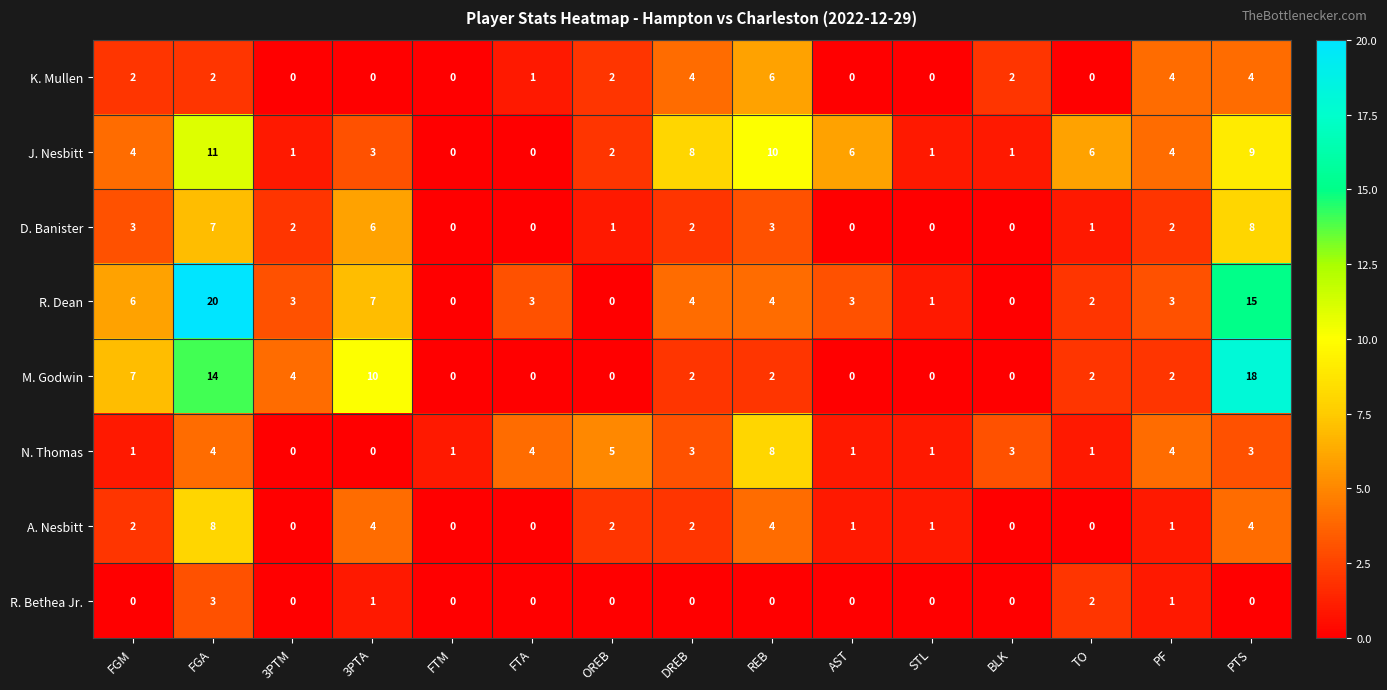

What is the difference between the maximum and minimum values in the R. Bethea Jr. series?

3